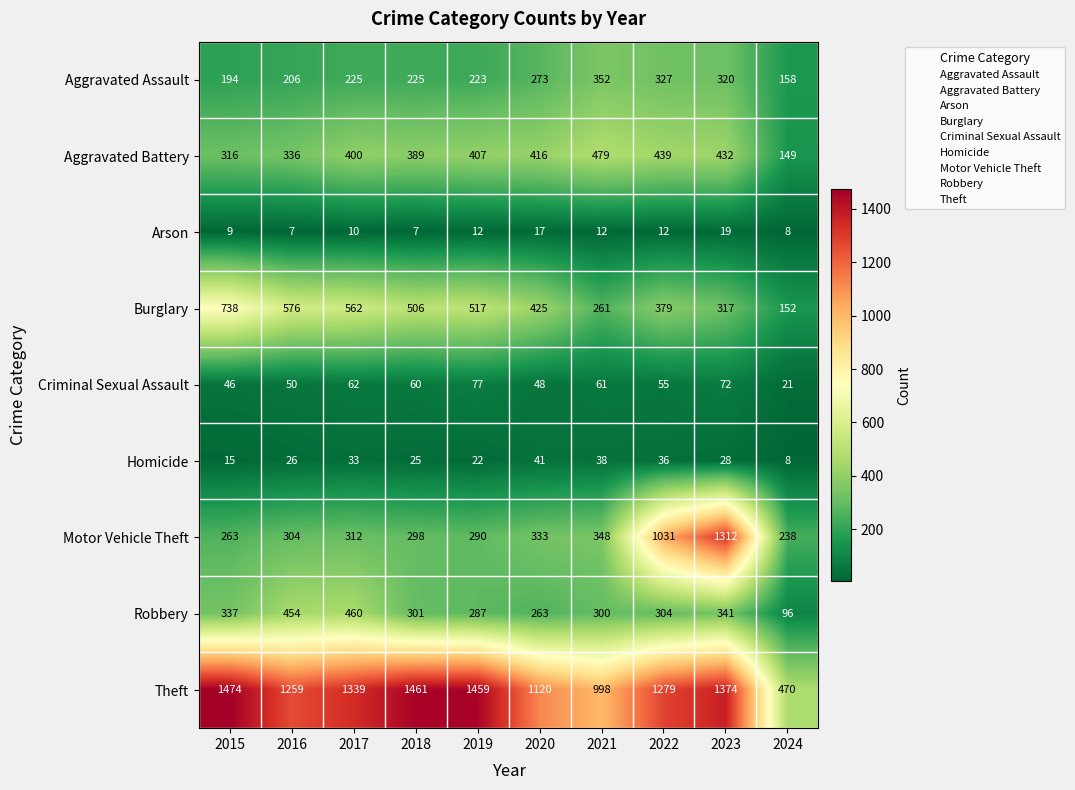

Where is Burglary nearest to the value 445?

2020